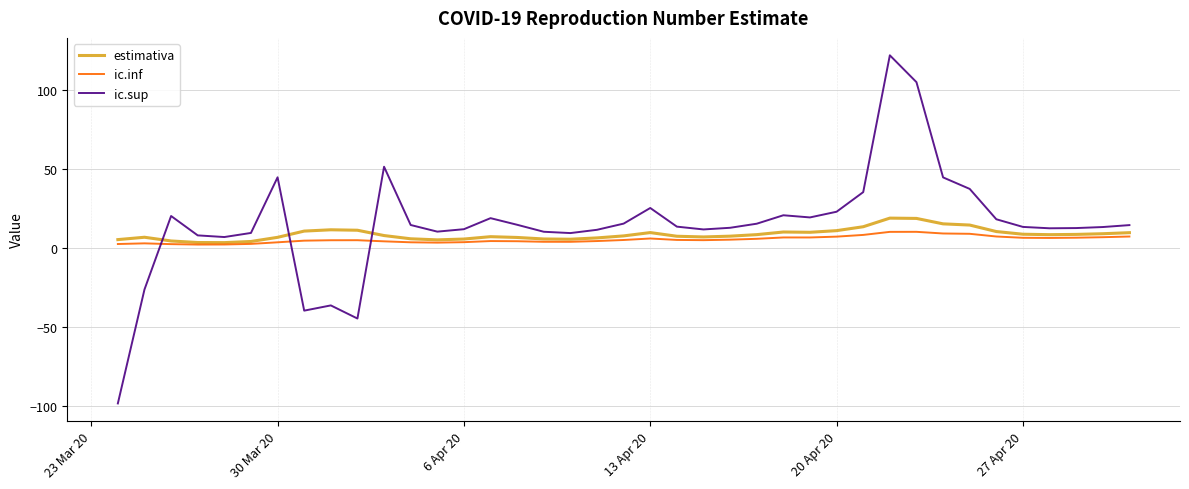

Which series has the largest range (max minus min)?

ic.sup